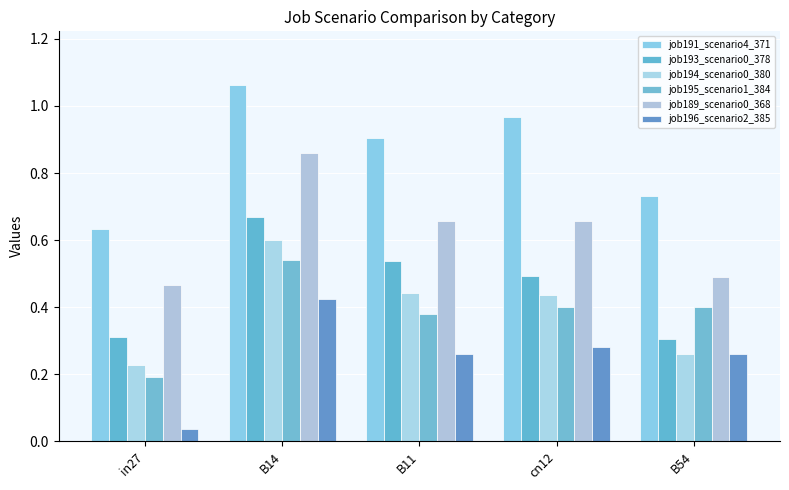

What is the sum of the job189_scenario0_368 values at B14 and B54?

1.4